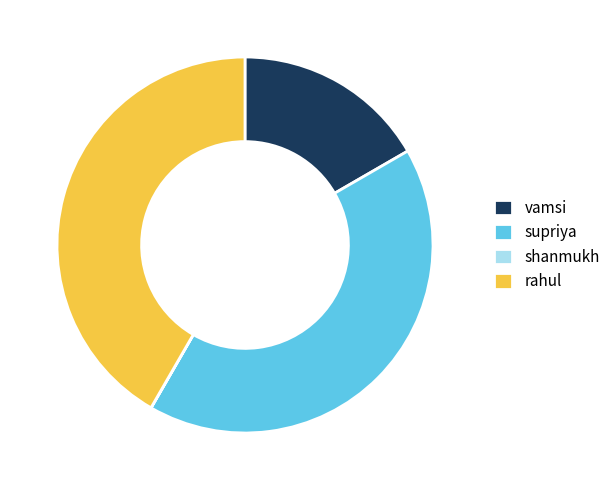

What is the ratio of the value at rahul to the value at vamsi?

2.5